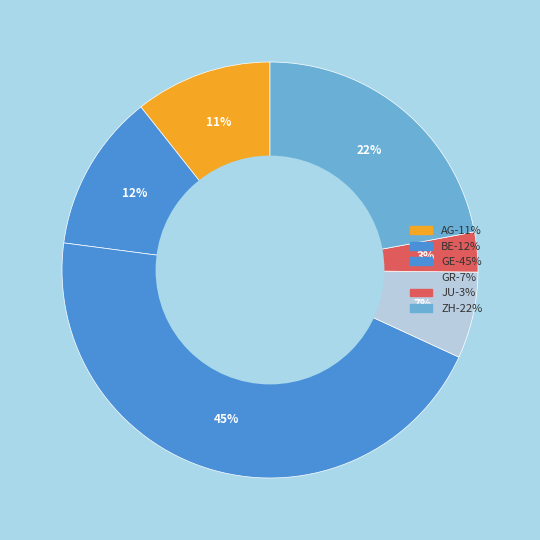

How many segments does this pie chart have?

6